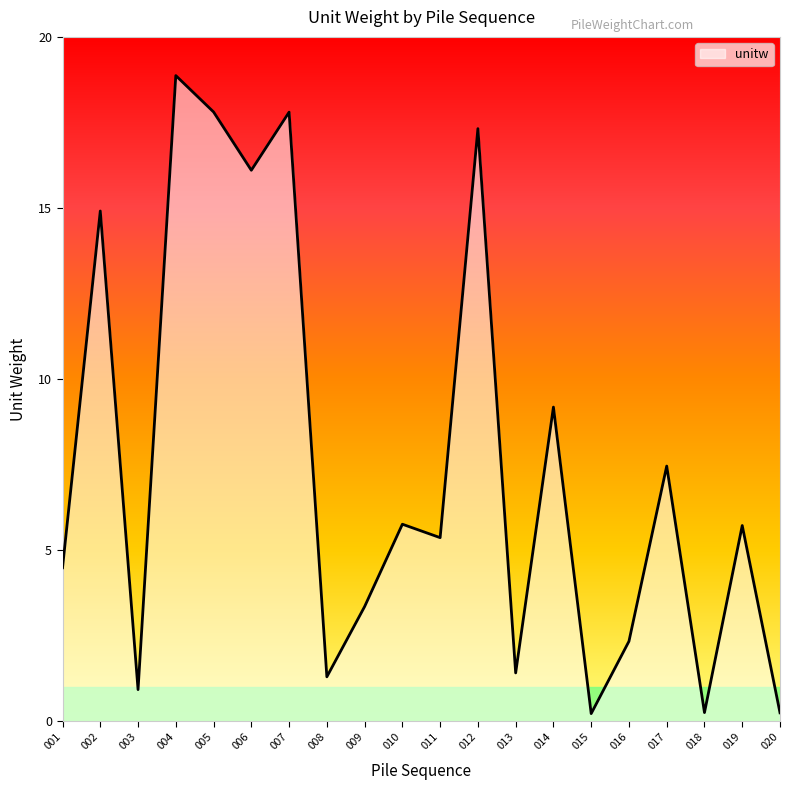

True or false: there are more than 1 points higher than both neighbors.

True